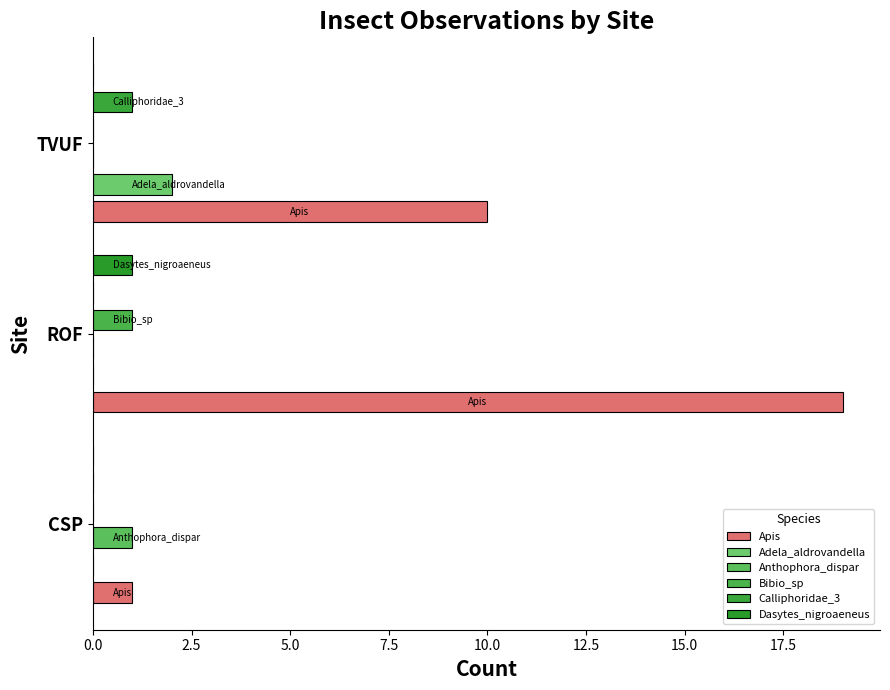

Which series changed the most between CSP and ROF?

Apis